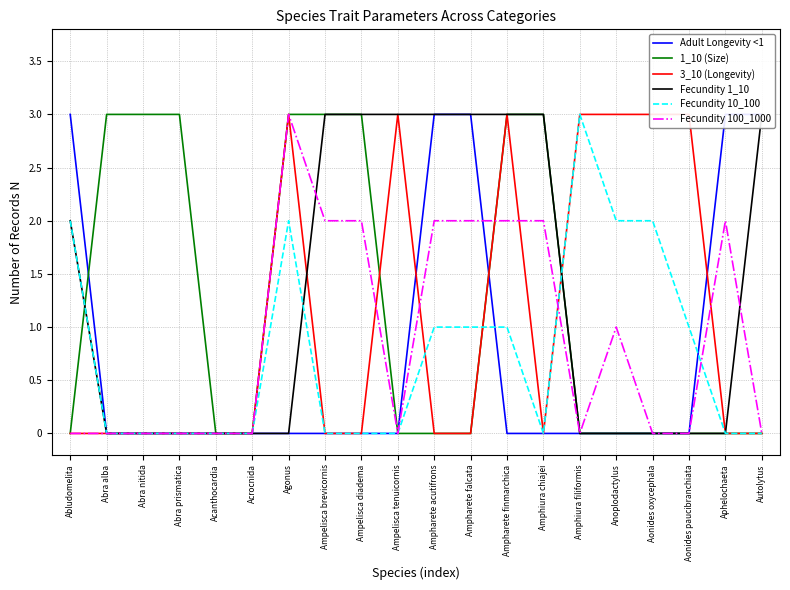

Count the number of data series in this chart.

6